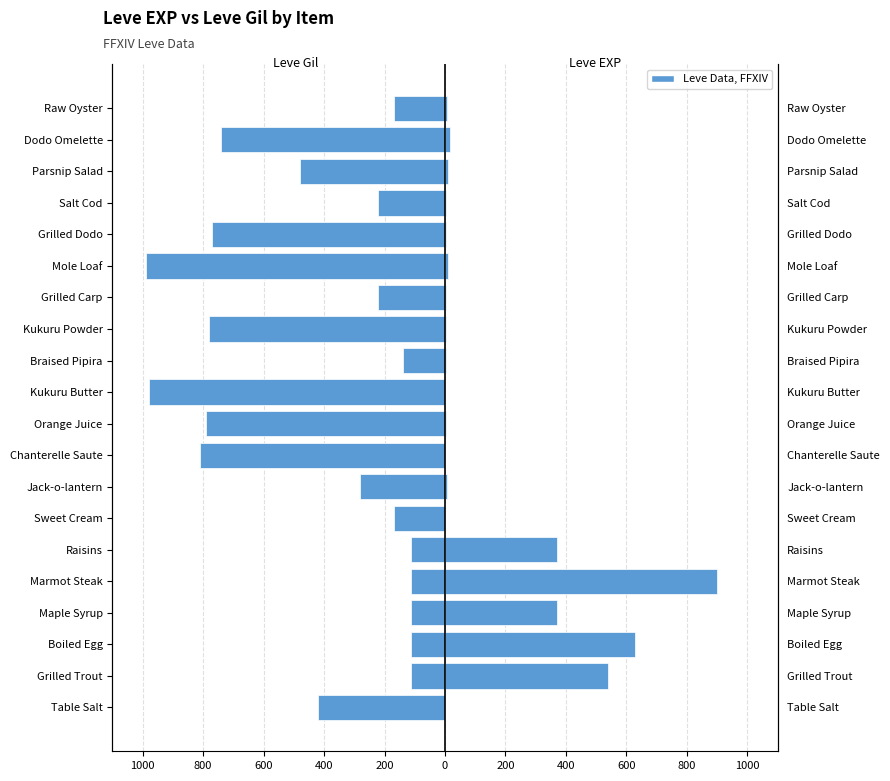

True or false: Leve EXP has a value of 7 at Raw Oyster.

True